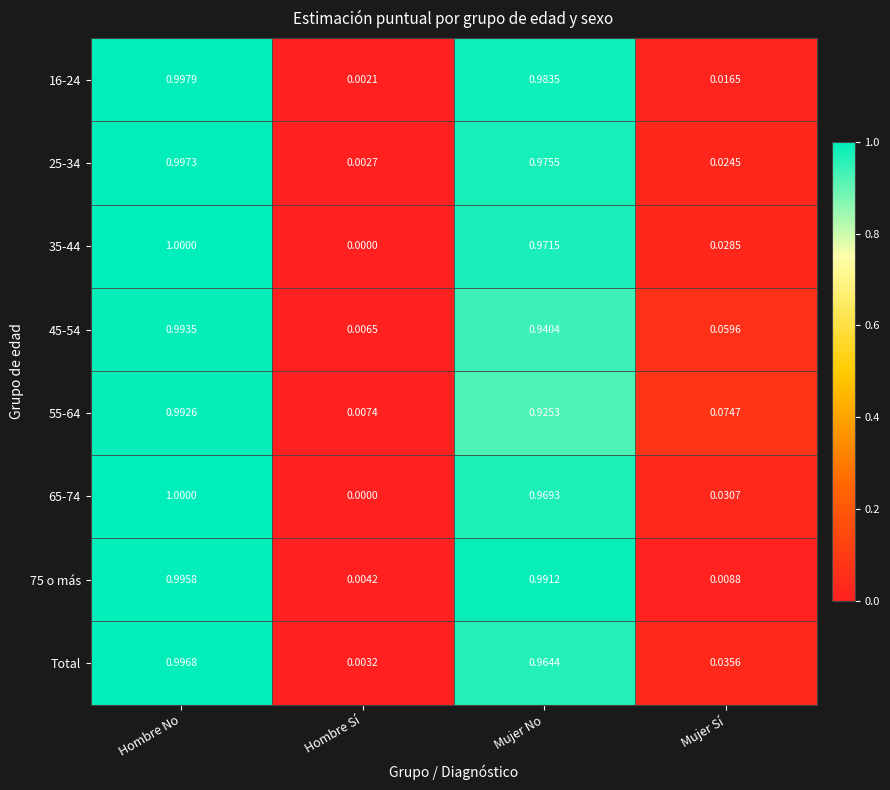

At which label does 55-64 reach its peak?

Hombre No